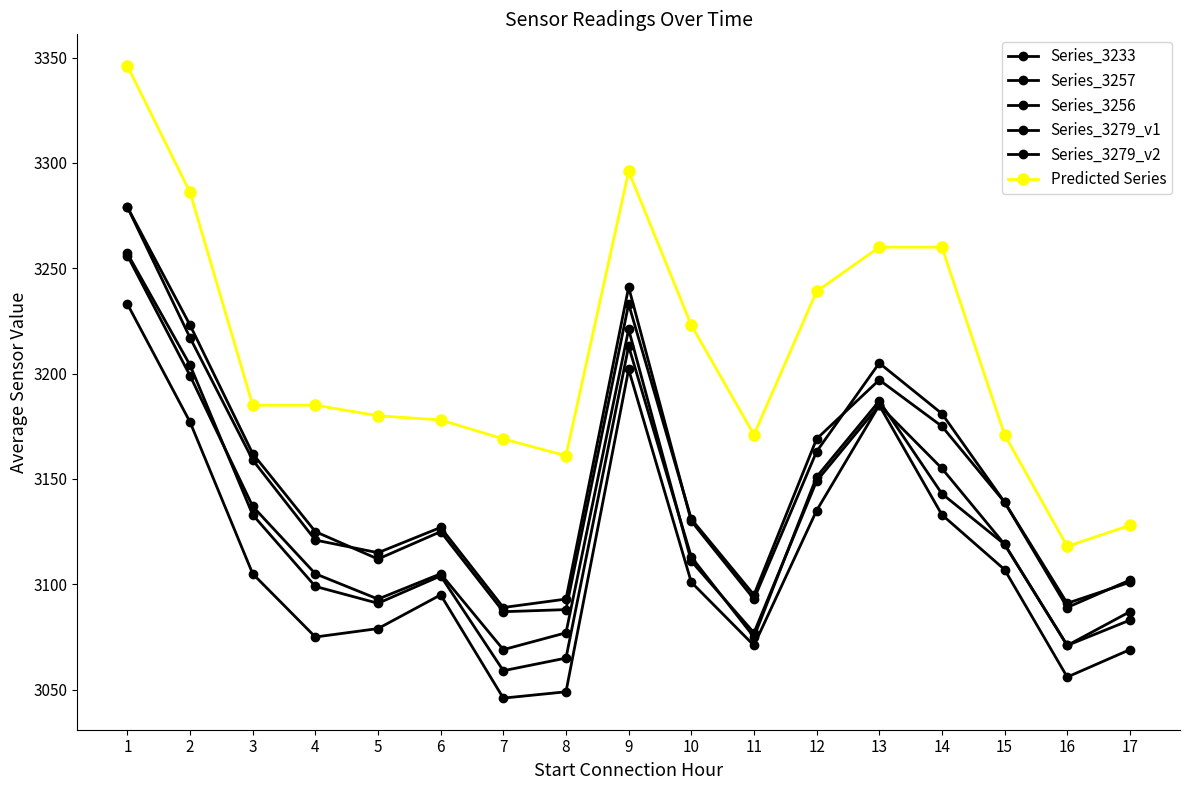

Is the value of Series_3233 at 1 greater than the value of Series_3256 at 3?

Yes